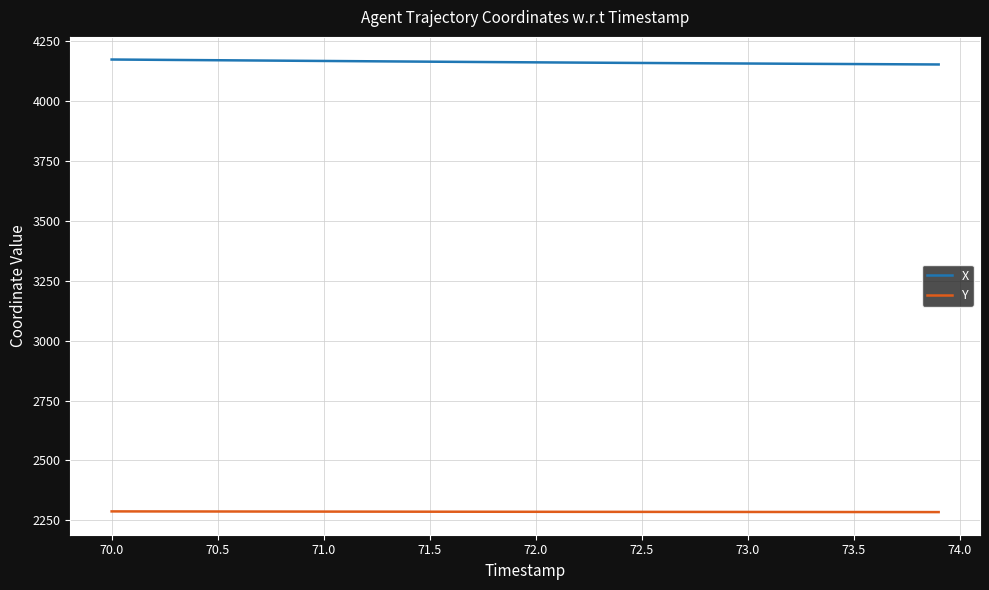

What is the minimum value shown in the chart?

2284.7